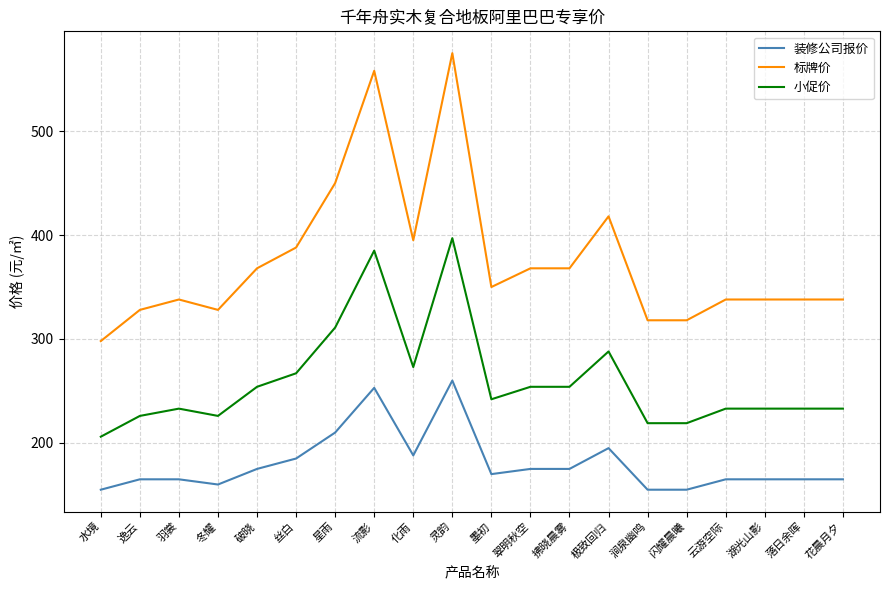

Reading right to left, what are all the values shown in this chart?

装修公司报价: 165	165	165	165	155	155	195	175	175	170	260	188	253	210	185	175	160	165	165	155
标牌价: 338	338	338	338	318	318	418	368	368	350	575	395	558	450	388	368	328	338	328	298
小促价: 233	233	233	233	219	219	288	254	254	242	397	273	385	311	267	254	226	233	226	206